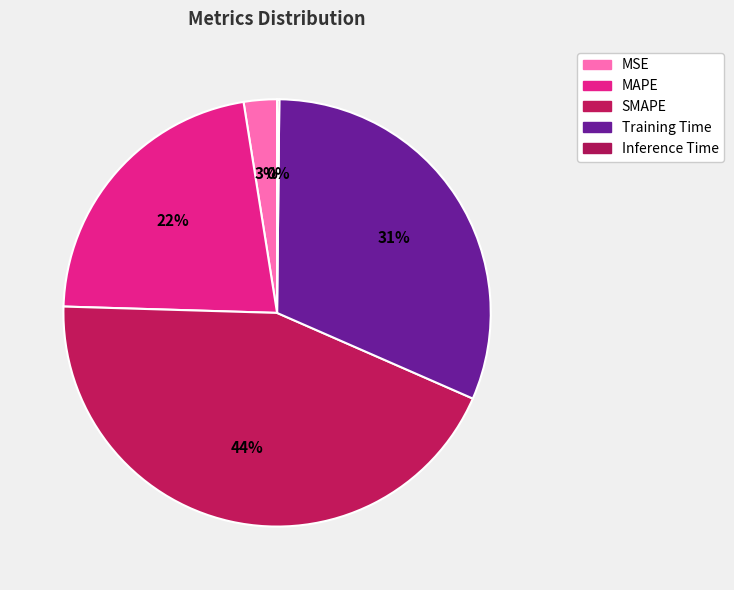

How many slices are in this pie chart?

5